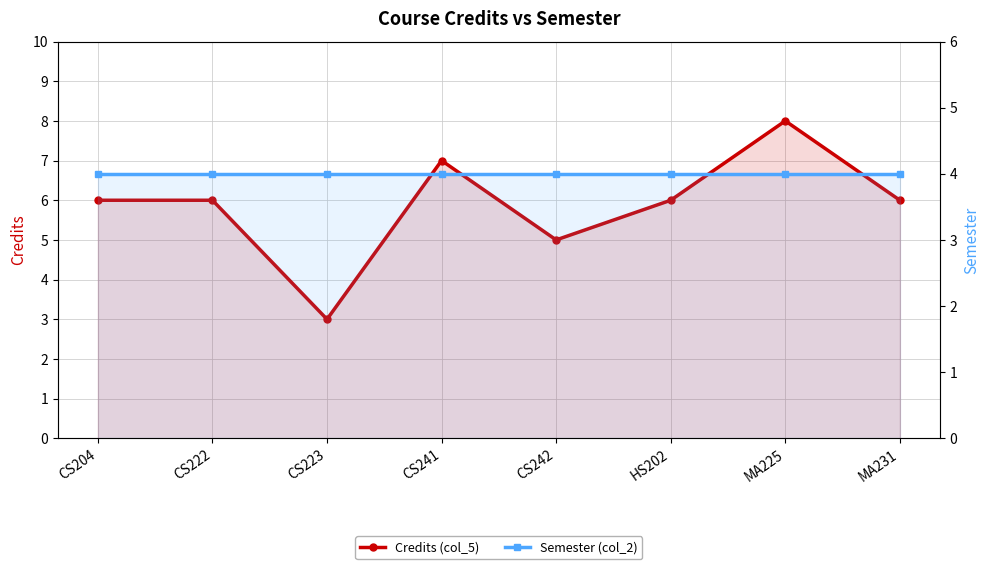

At which category does Credits (col_5) reach its first local peak?

CS241